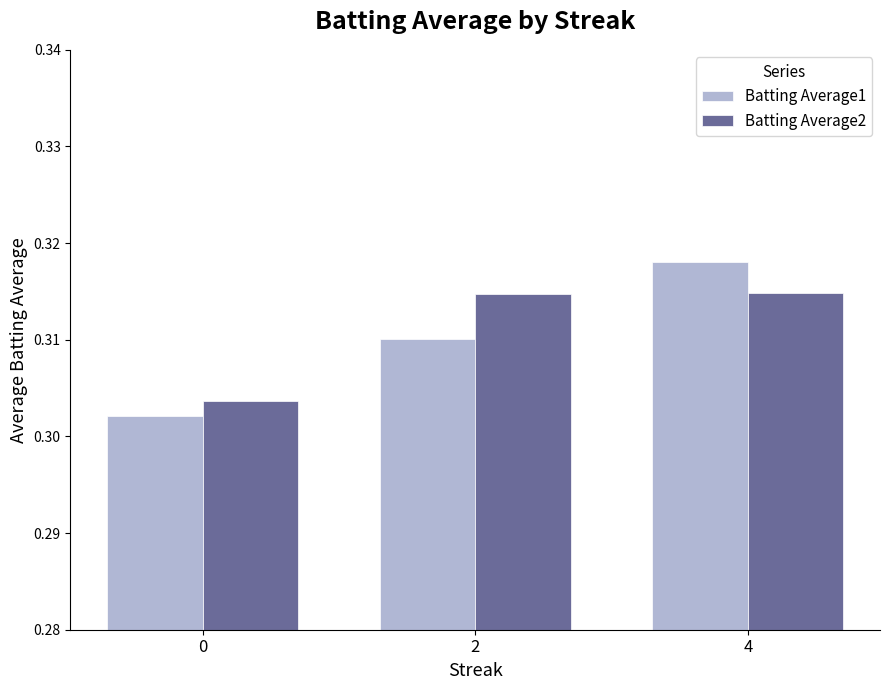

True or false: Batting Average2 has a value of 0.1 at 0.

False